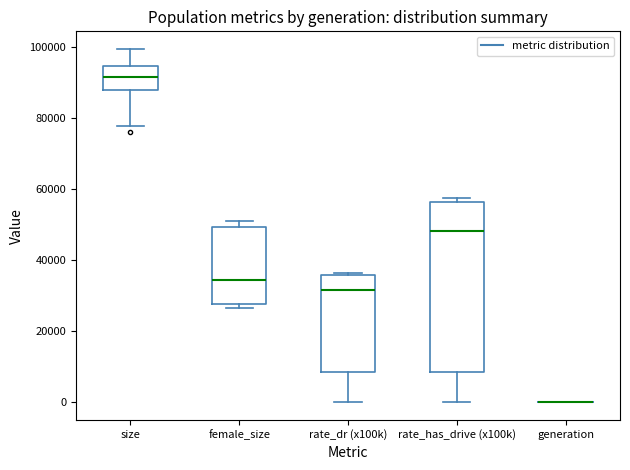

Reading left to right, read every box against the y-axis: the position of its median line, the range the box covers, and the ends of its whiskers. The values are not printed on the chart, so give them approximately, as read against the axis.

size: median 92000, box 88000 to 94000, whiskers 78000 to 100000
female_size: median 34000, box 28000 to 50000, whiskers 26000 to 50000 (just above the box's upper edge)
rate_dr (x100k): median 32000, box 8000 to 36000, whiskers 0 to 36000 (just above the box's upper edge)
rate_has_drive (x100k): median 48000, box 8000 to 56000, whiskers 0 to 58000
generation: box collapsed to a line at 0, whiskers 0 to 0